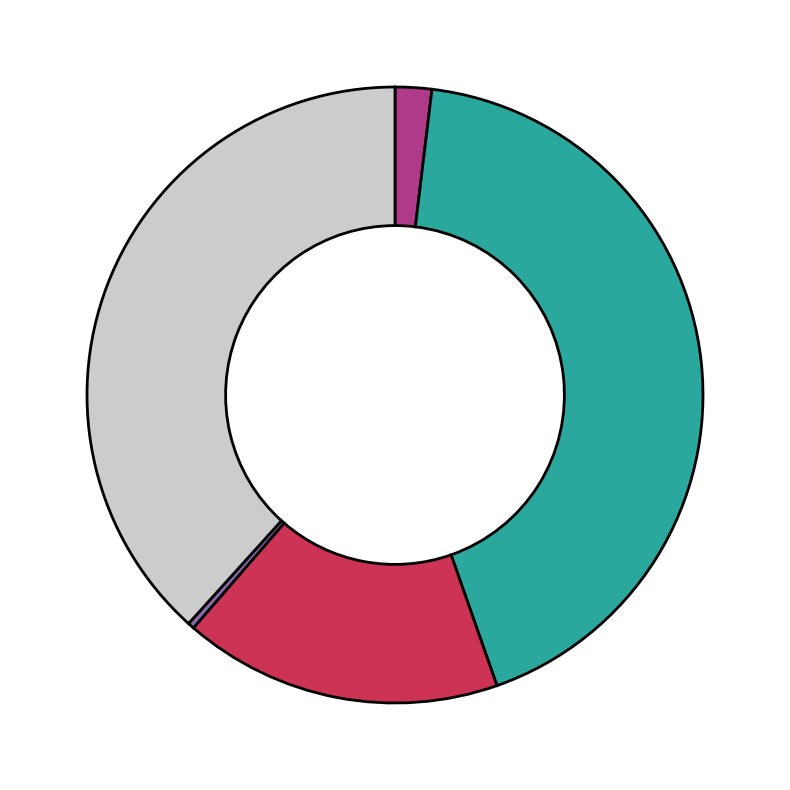

Does any single category account for the majority?

No